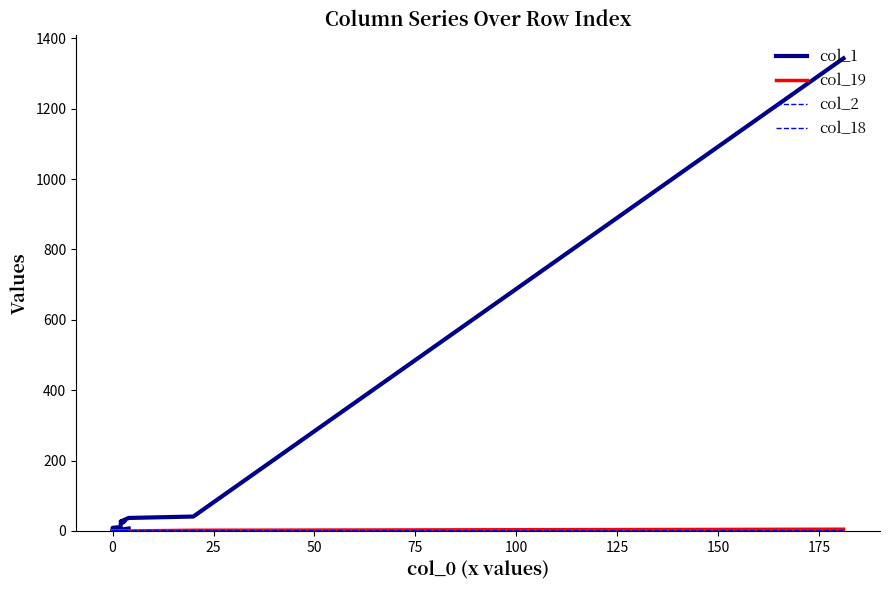

Does the chart have visible grid lines?

No